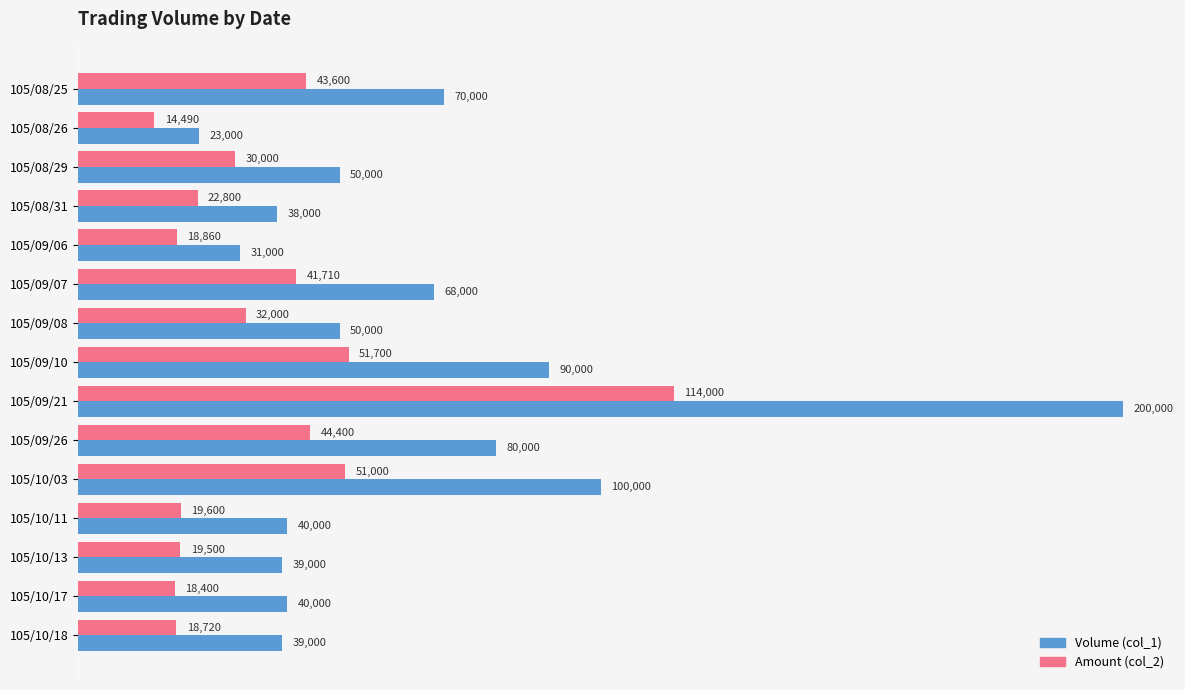

Which series has the largest total across all categories?

Volume (col_1)